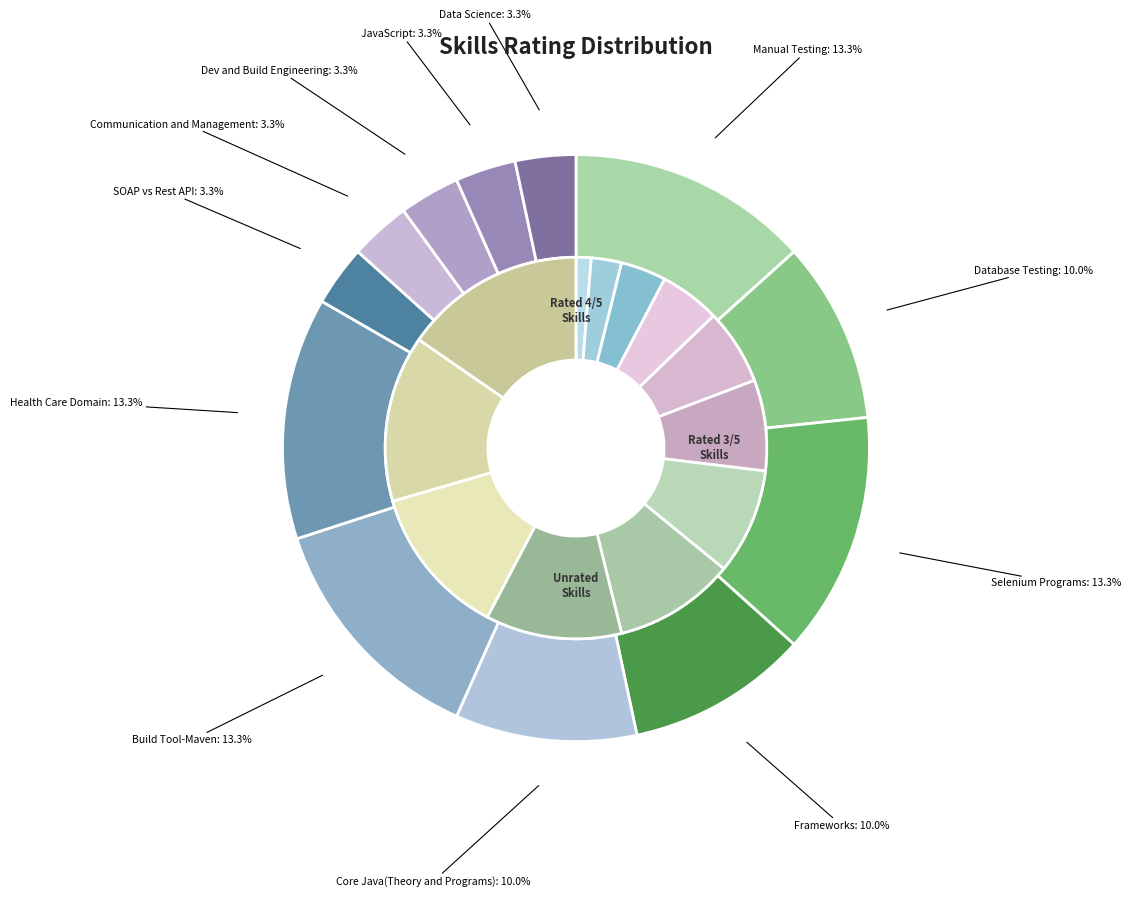

Which category has the smallest portion of the pie?

SOAP vs Rest API